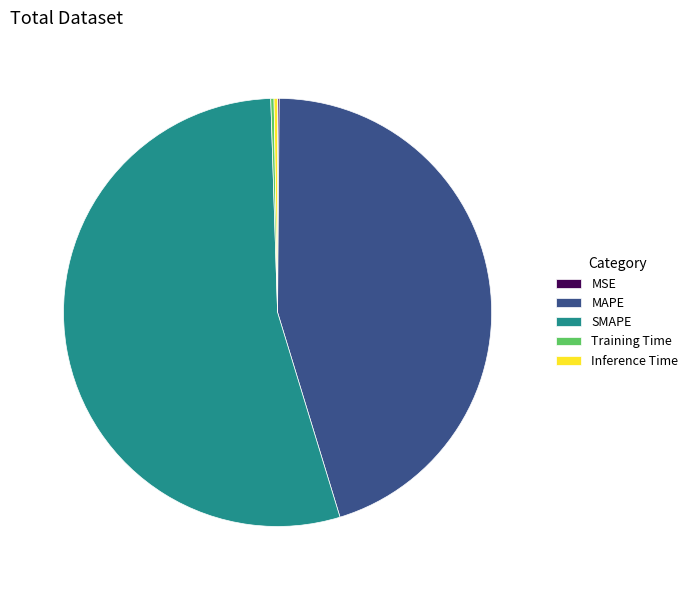

What is the largest slice in the pie chart?

SMAPE